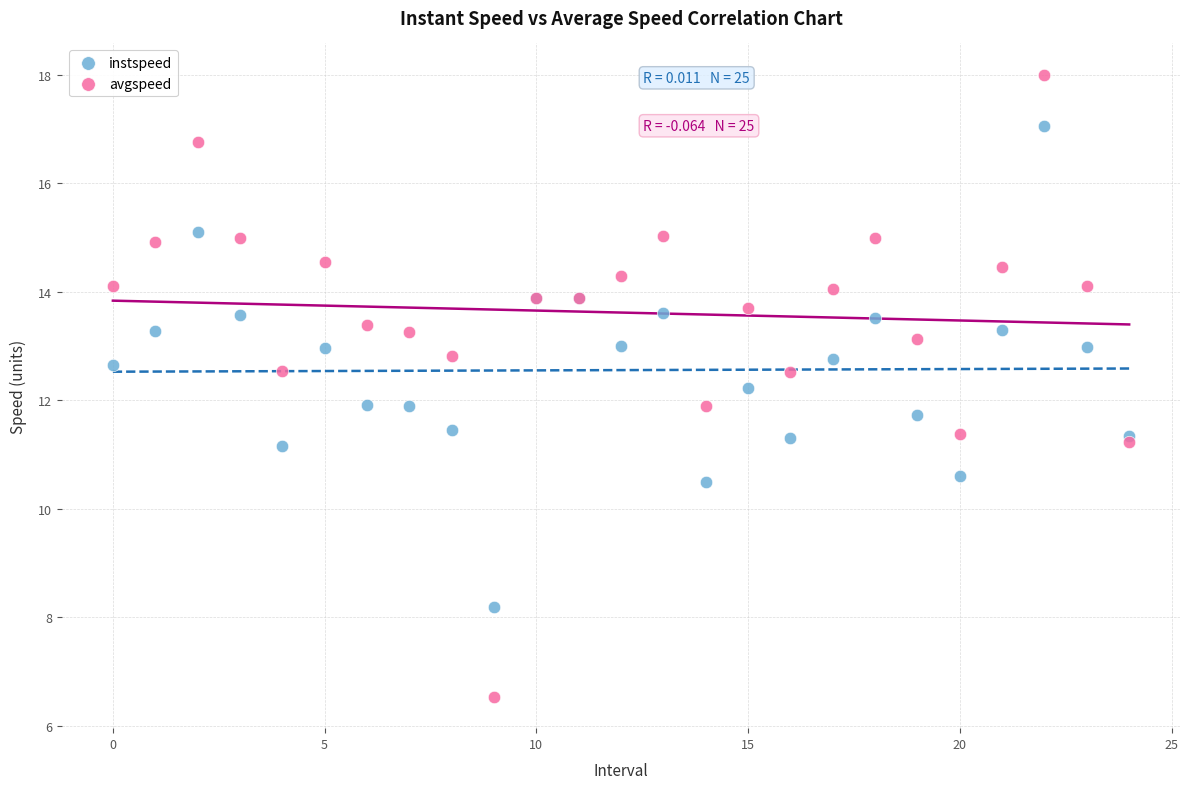

Which series reaches the minimum Y coordinate?

avgspeed